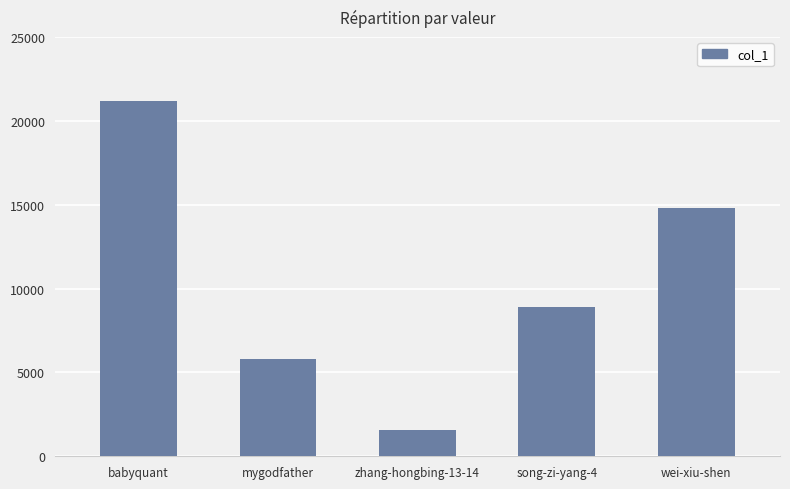

What is the change in value from mygodfather to wei-xiu-shen?

+9019